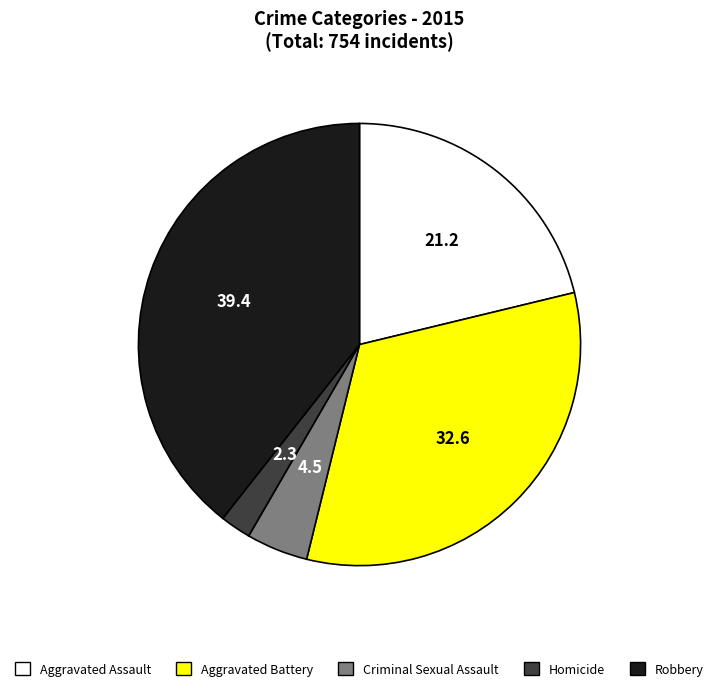

Is there a majority slice in this chart?

No